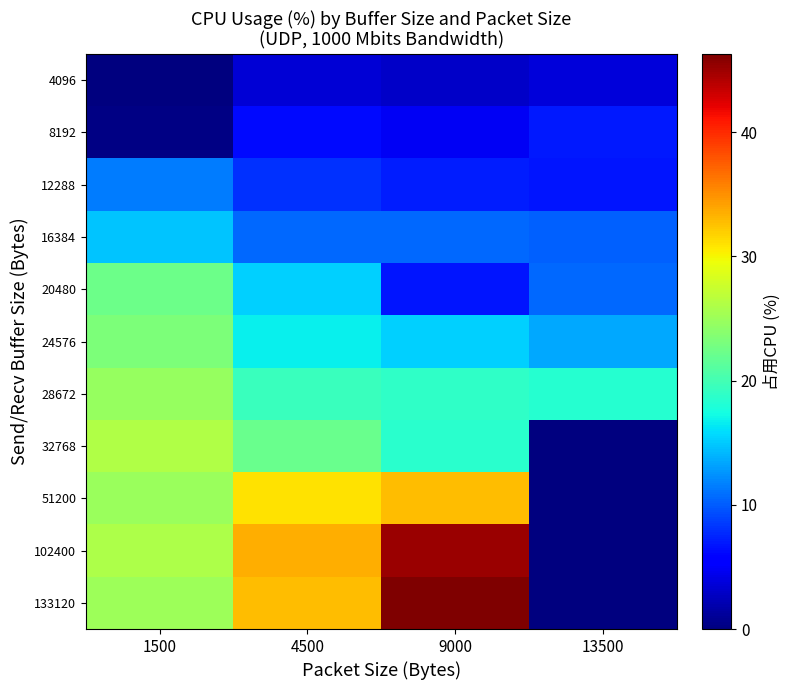

What is the greatest value displayed?

46.3